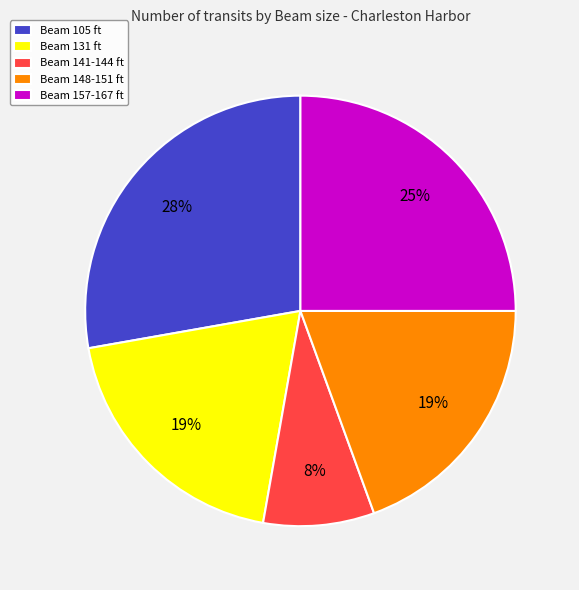

To the nearest percent, what is the average slice percentage?

20%